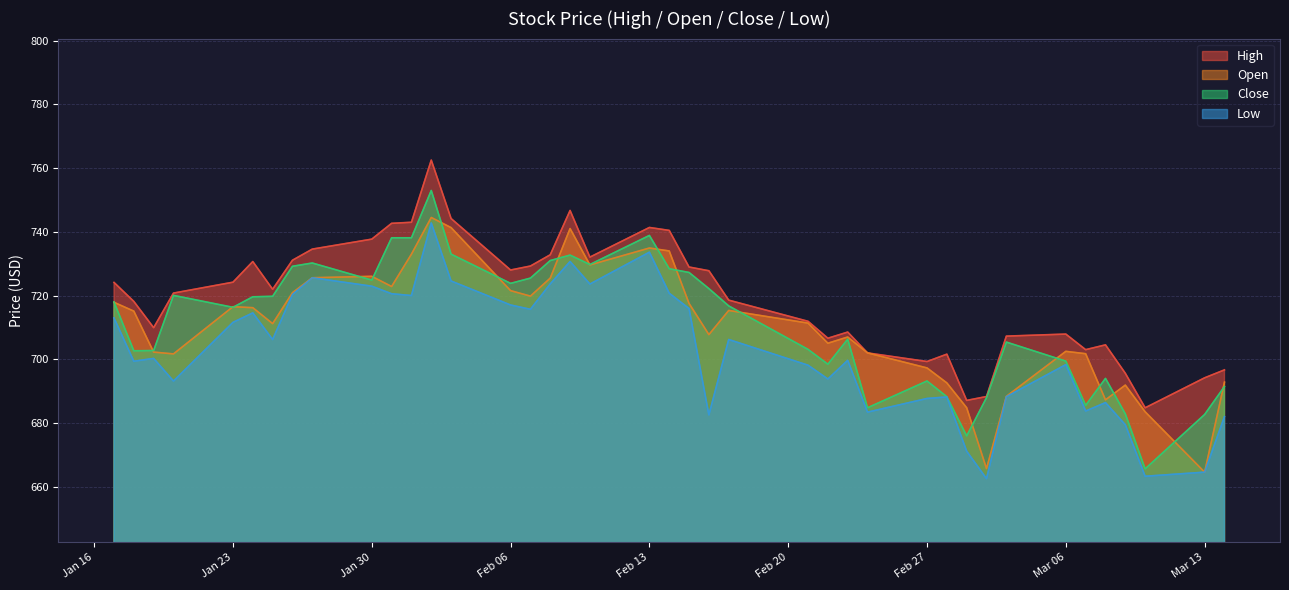

Which series has the widest spread of values?

Close